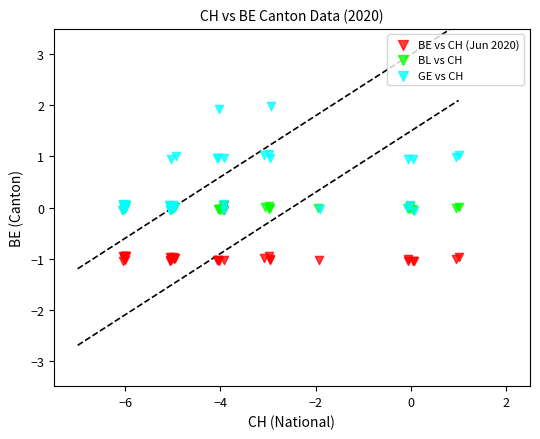

What are all the series names shown in the legend?

BE vs CH (Jun 2020), BL vs CH, GE vs CH